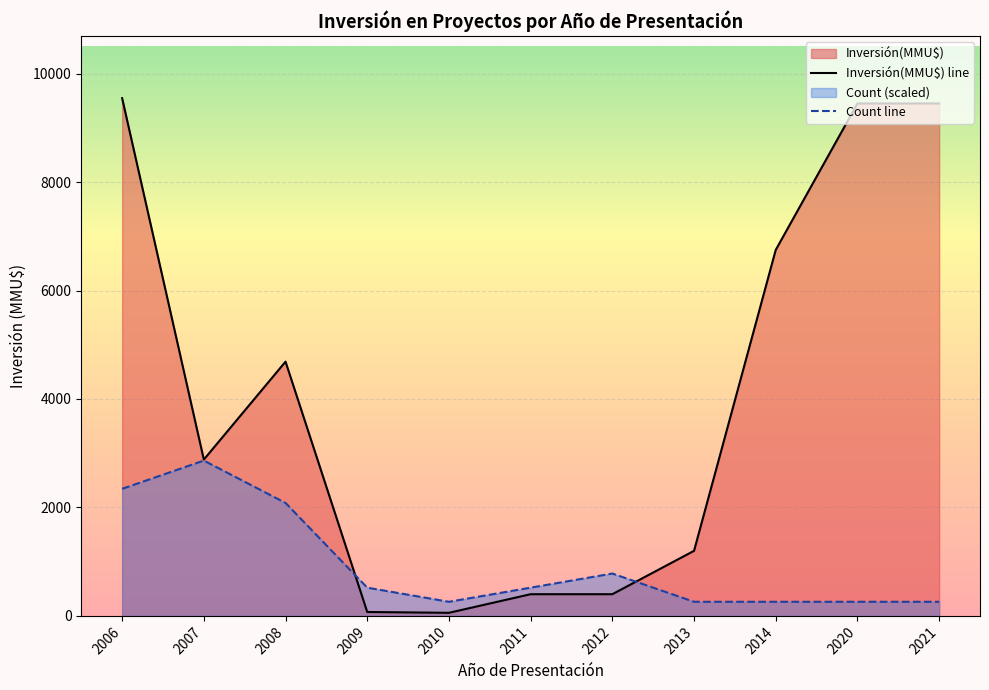

How many distinct data groups are displayed?

2